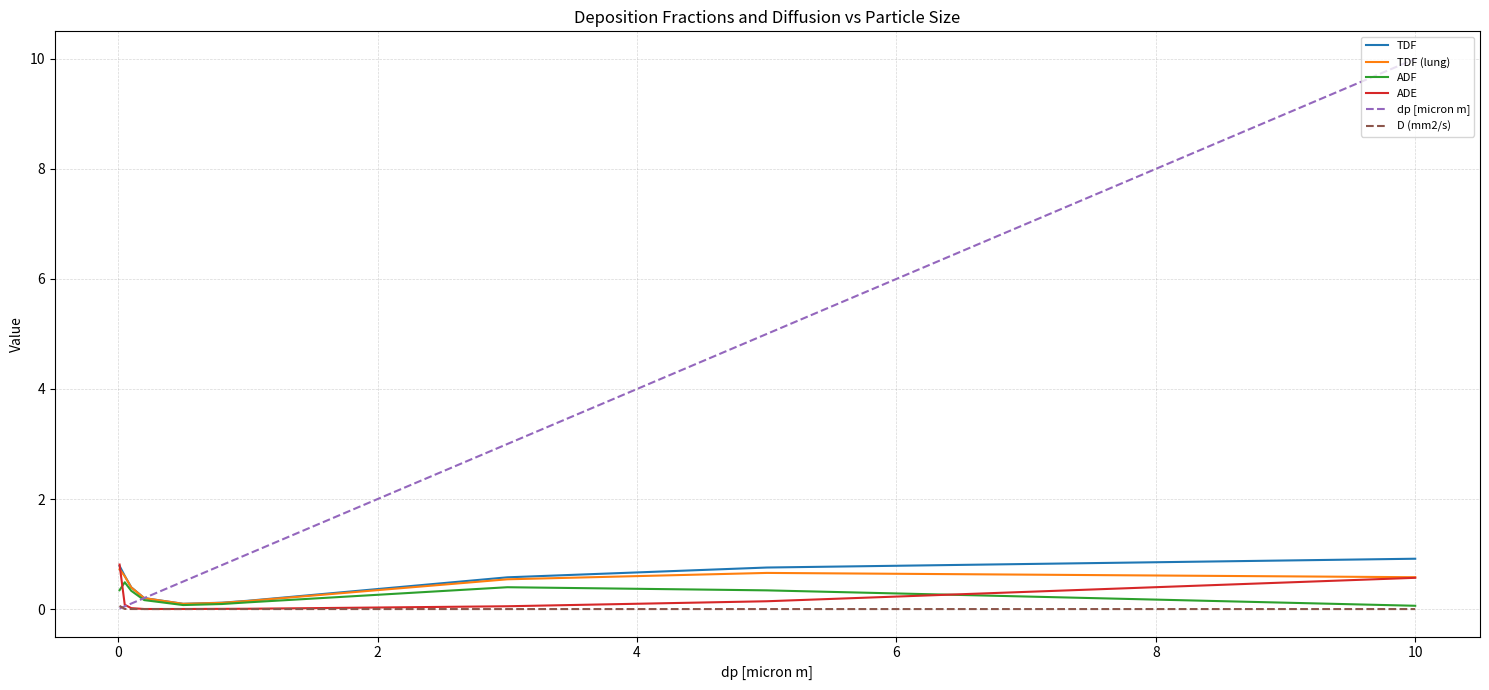

True or false: ADF and dp [micron m] cross at least once.

True